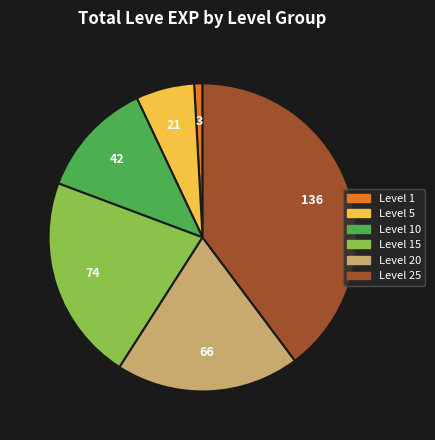

How many segments does this pie chart have?

6